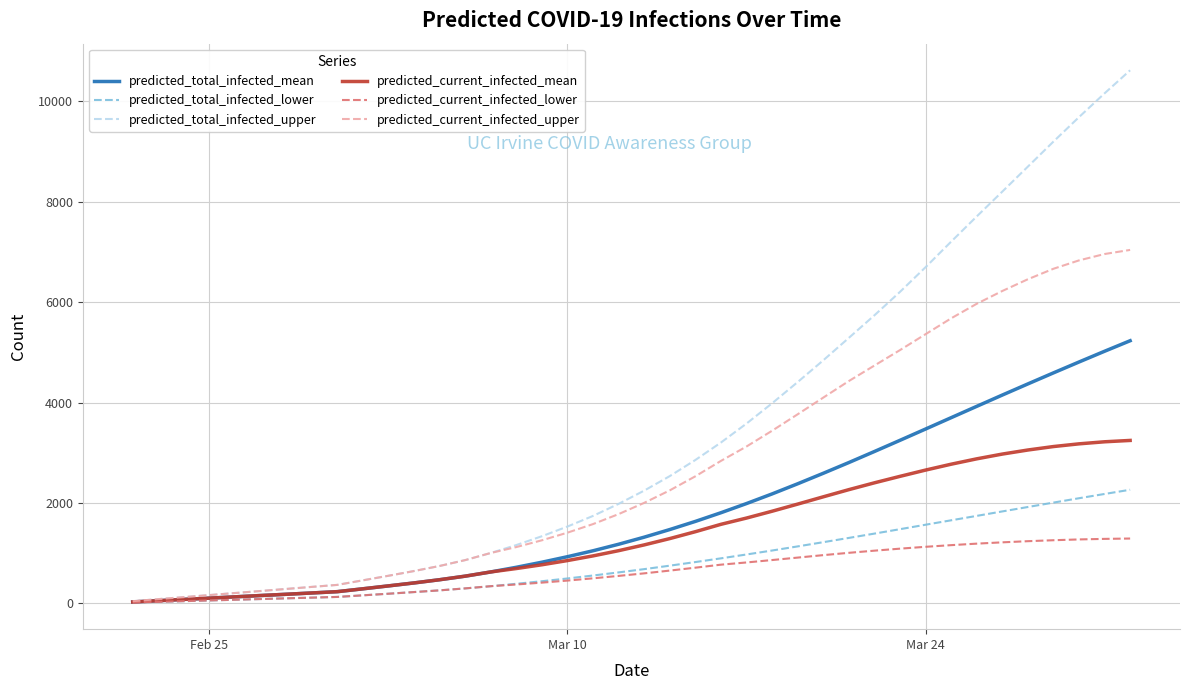

What is the difference between the maximum and minimum values in the predicted_total_infected_mean series?

5206